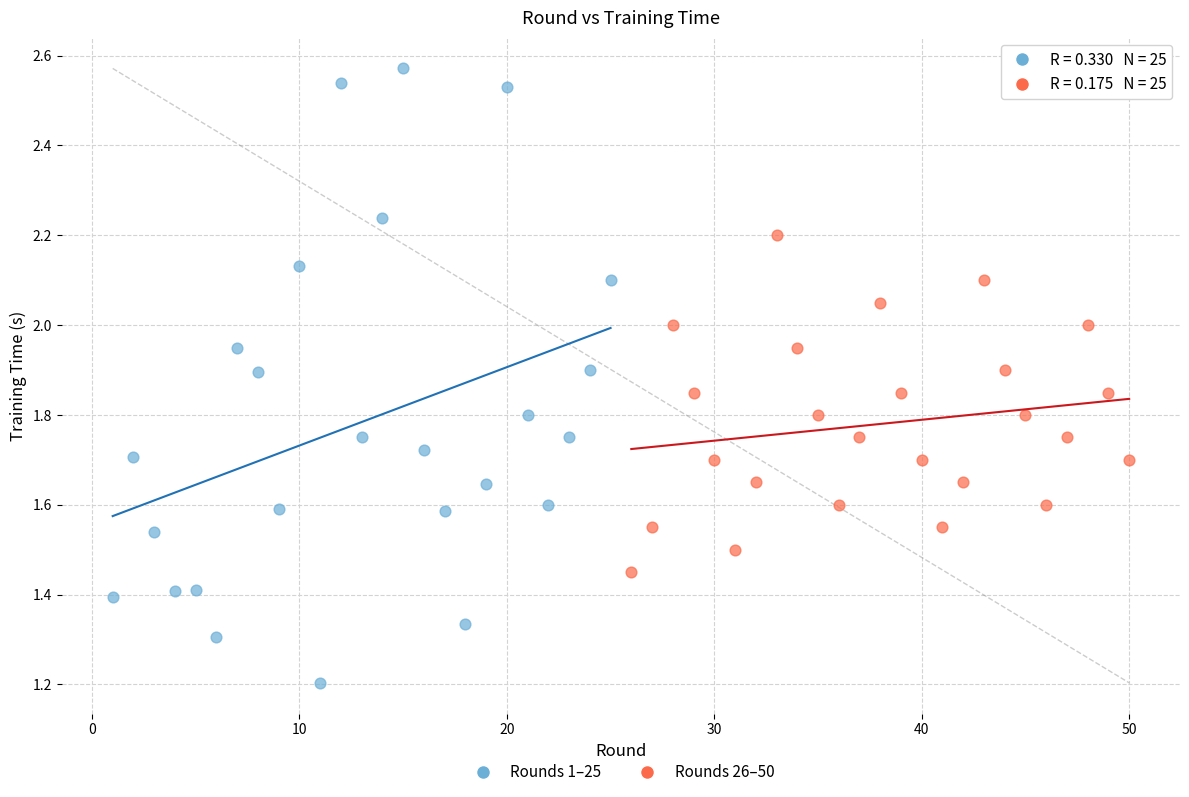

Which series has the widest spread of Y values?

Rounds 1–25